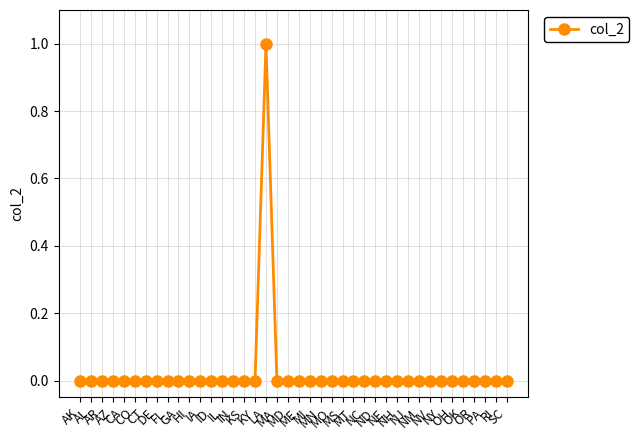

What is the value of the 18th point from the left?

1